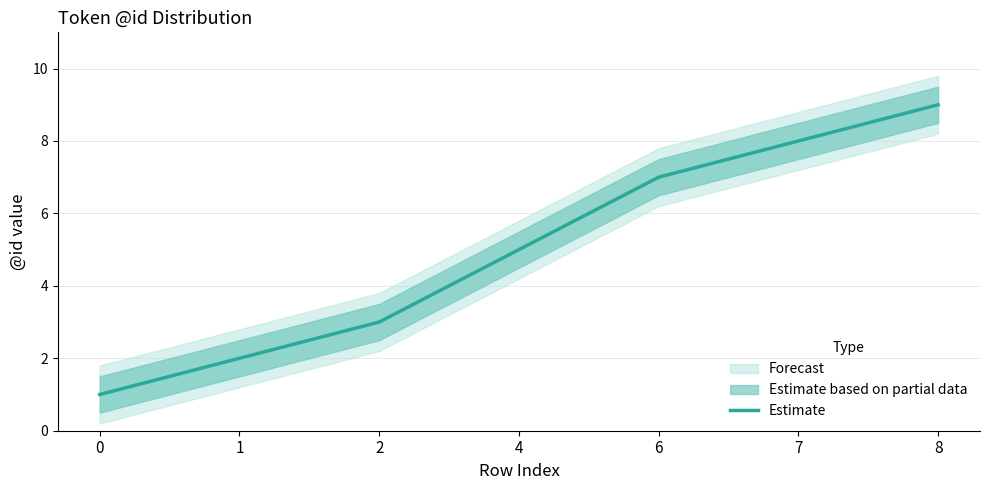

What is the average value?

5